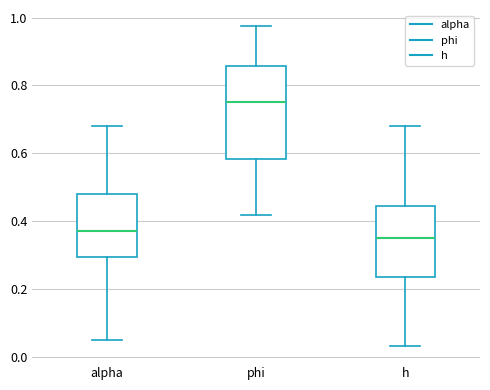

Where does the lower whisker of the box for phi end on the y-axis? The values are not printed on the chart, so give them approximately, as read against the axis.

0.42